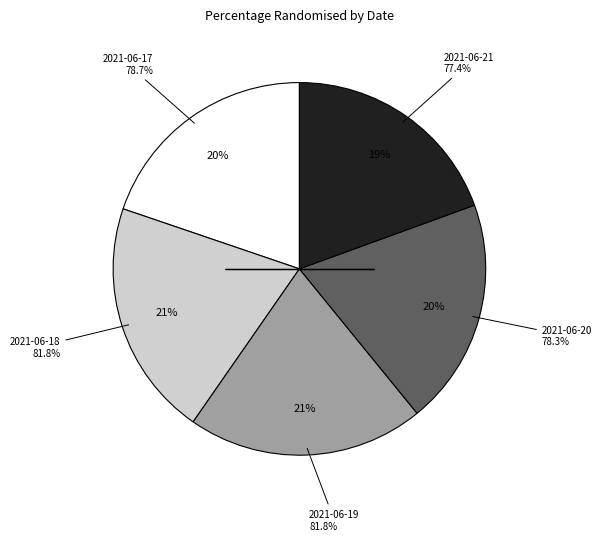

What is the smallest slice in the pie chart?

2021-06-21